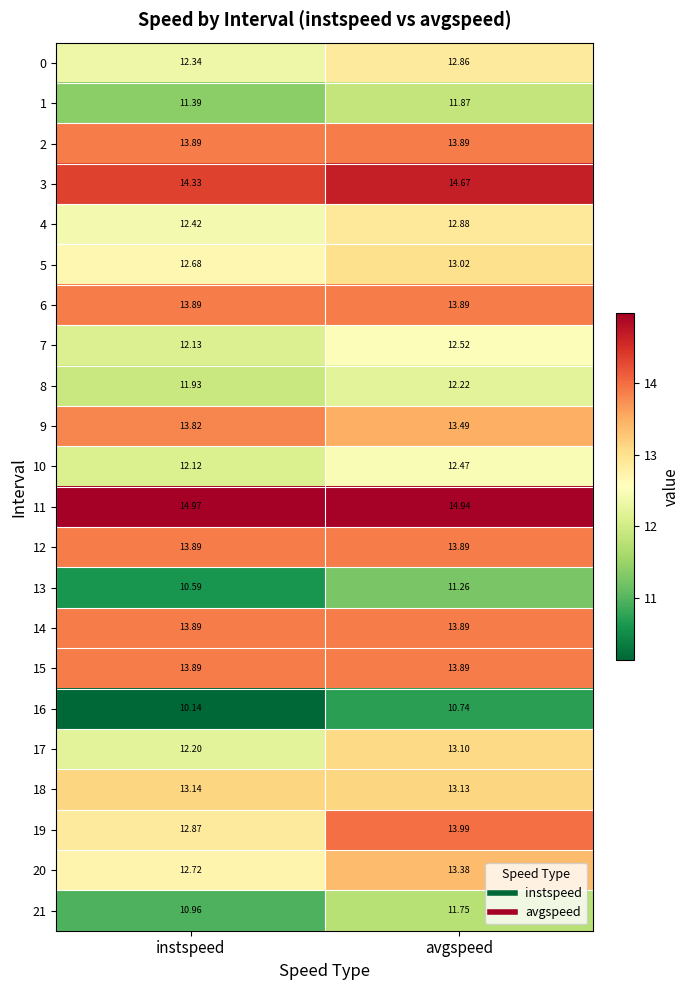

What is the smallest value displayed?

10.1